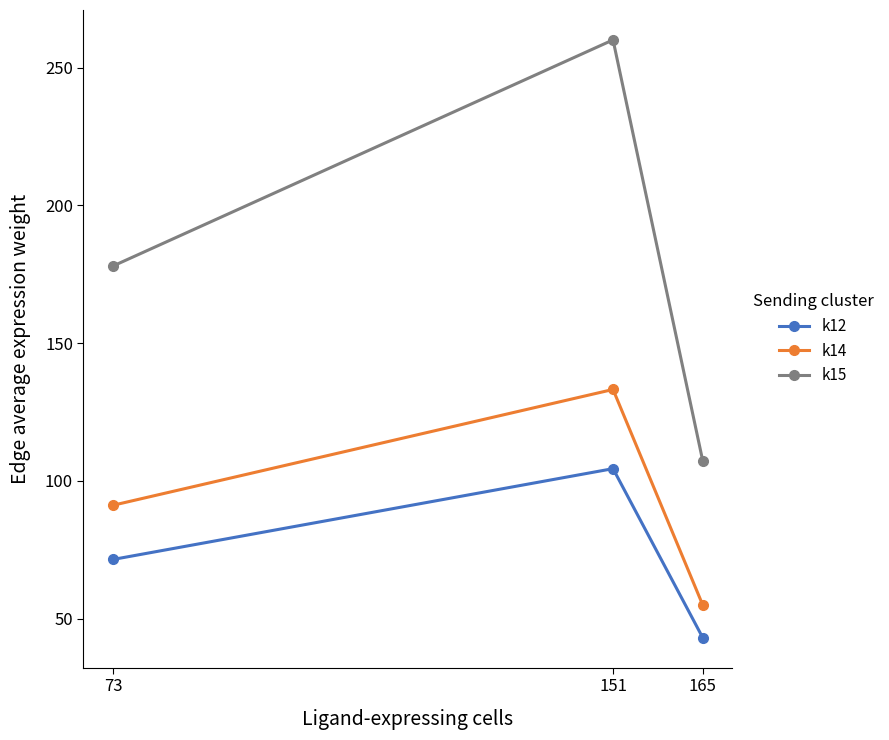

At which category is the sum across all series the highest?

151